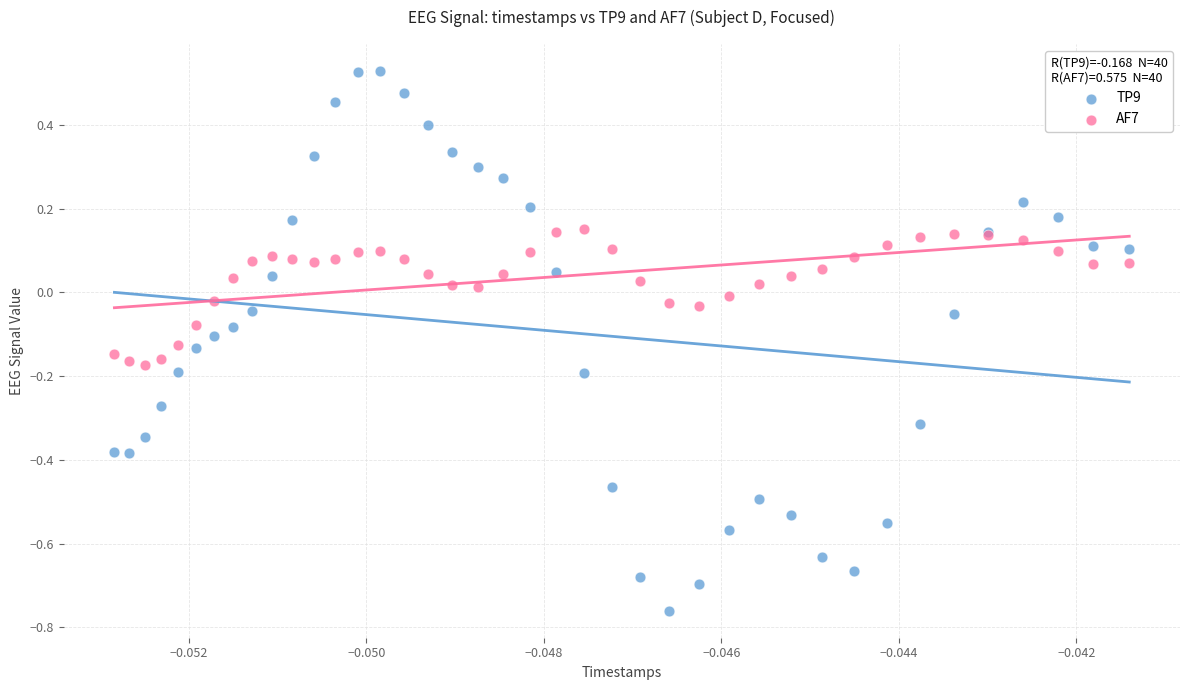

Which series contains the highest Y value?

TP9